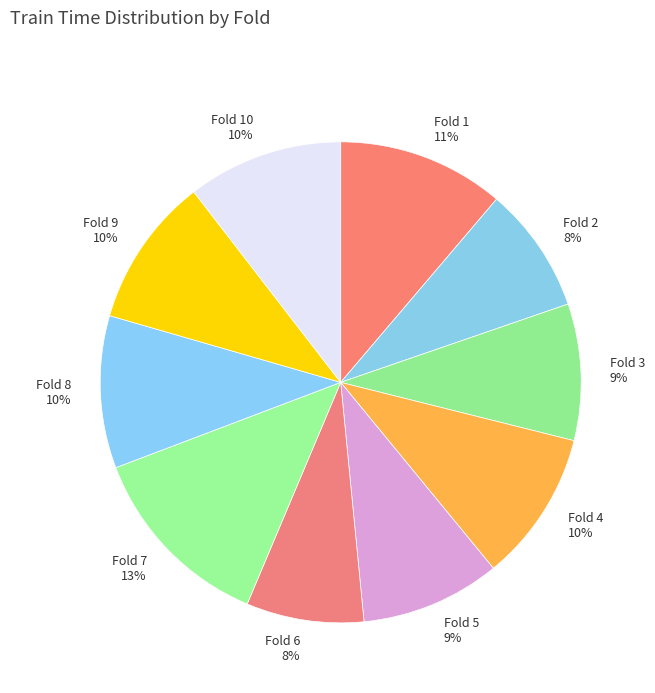

Does Fold 8 represent more than half of the total?

No